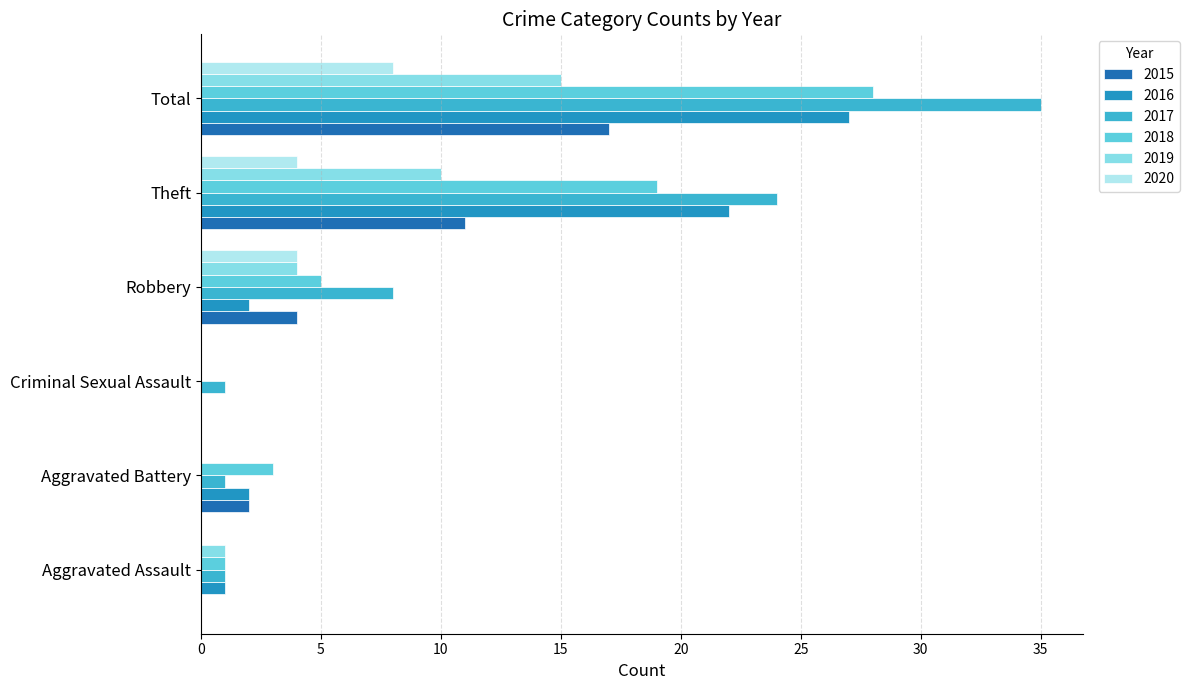

Which series has the widest spread of values?

2017